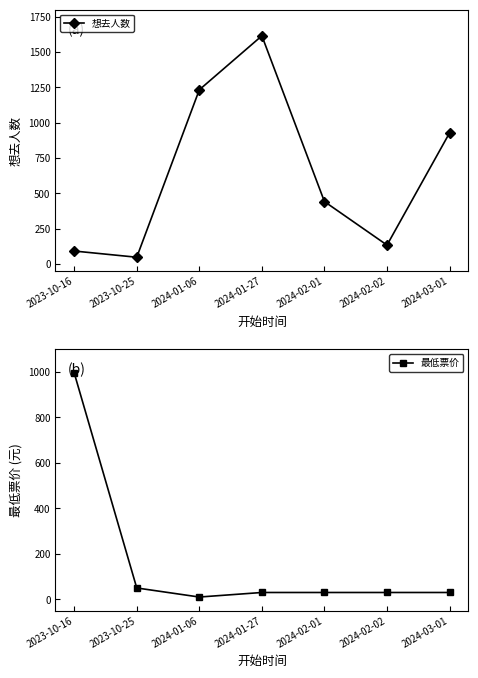

How many distinct data groups are displayed?

2